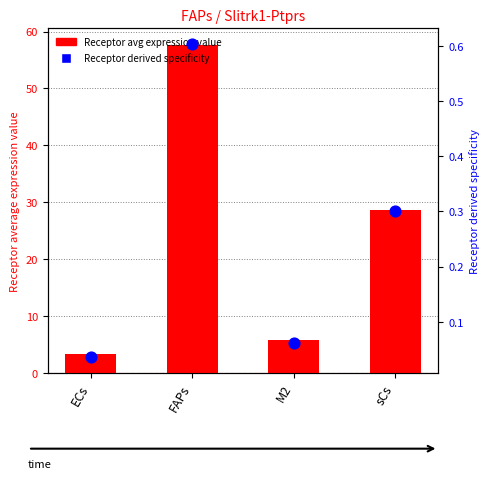

Which series contains the highest Y value?

Receptor avg expression value